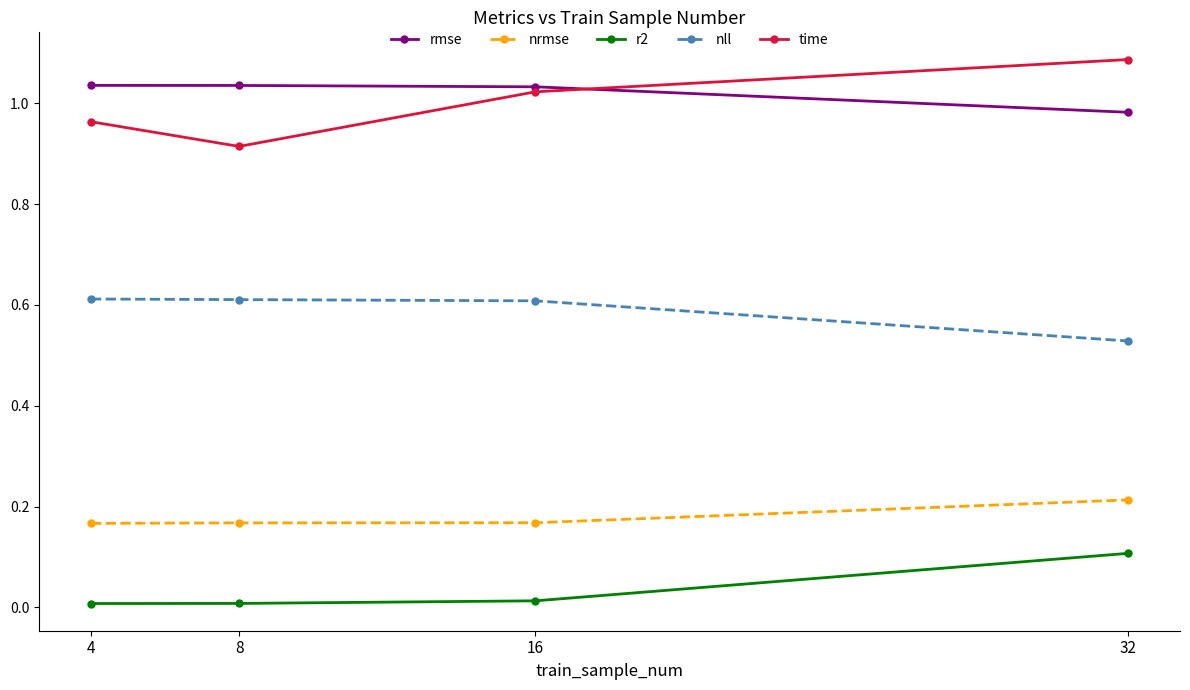

True or false: nll and r2 intersect in this chart.

False